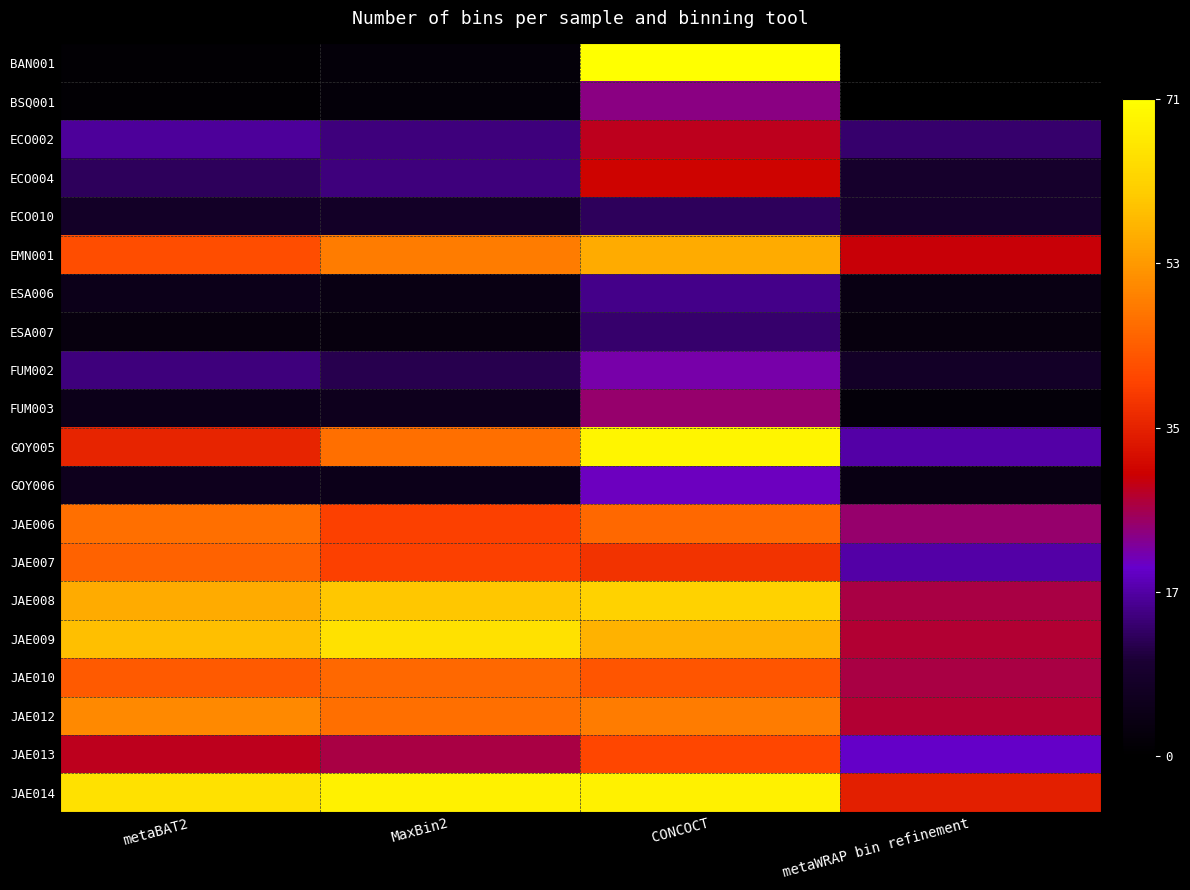

True or false: ECO010 has a value of 3 at MaxBin2.

False